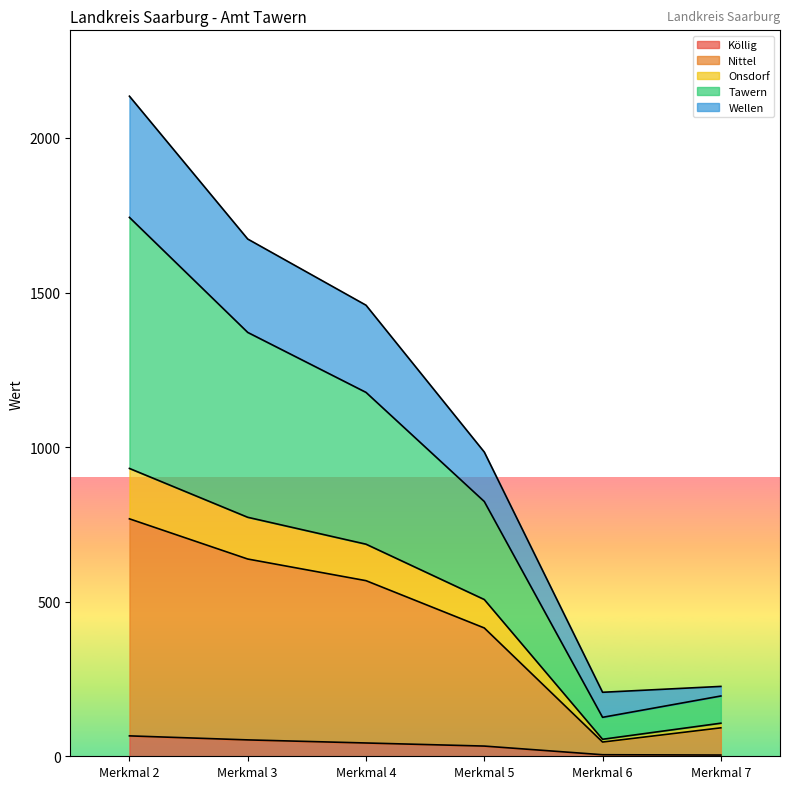

Which series has the largest range (max minus min)?

Tawern